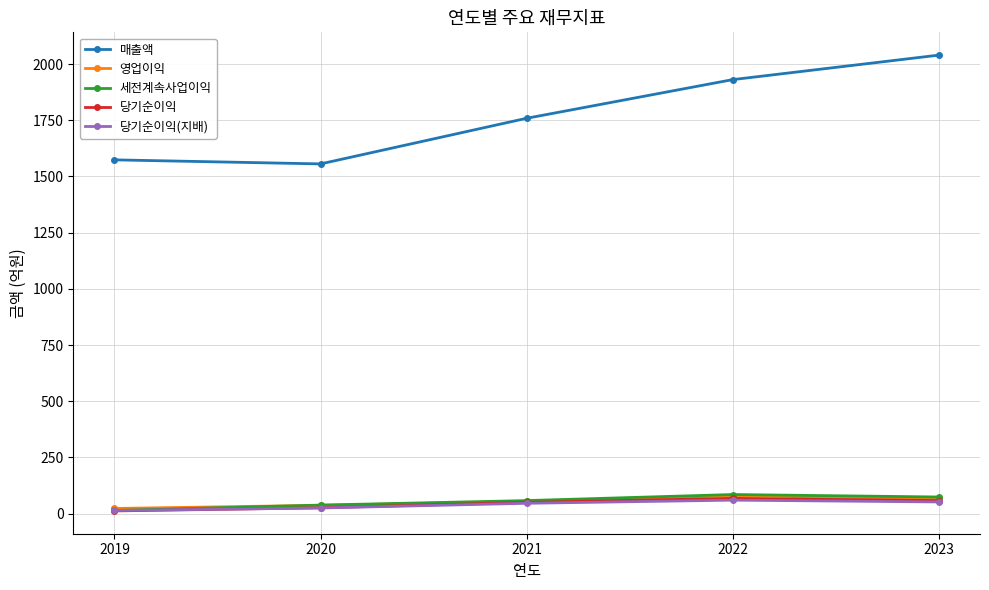

The value of 당기순이익 at 2022 is 68. True or false?

True